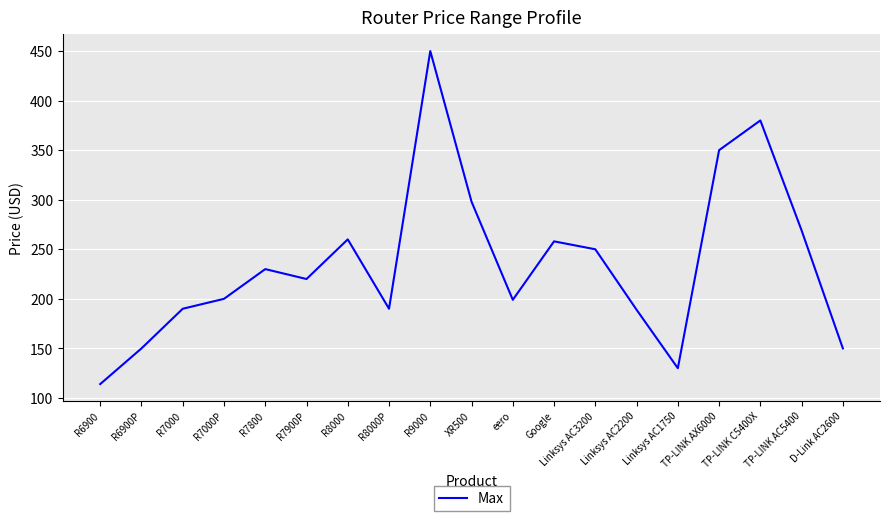

Which has a higher value, R6900 or R7000P?

R7000P